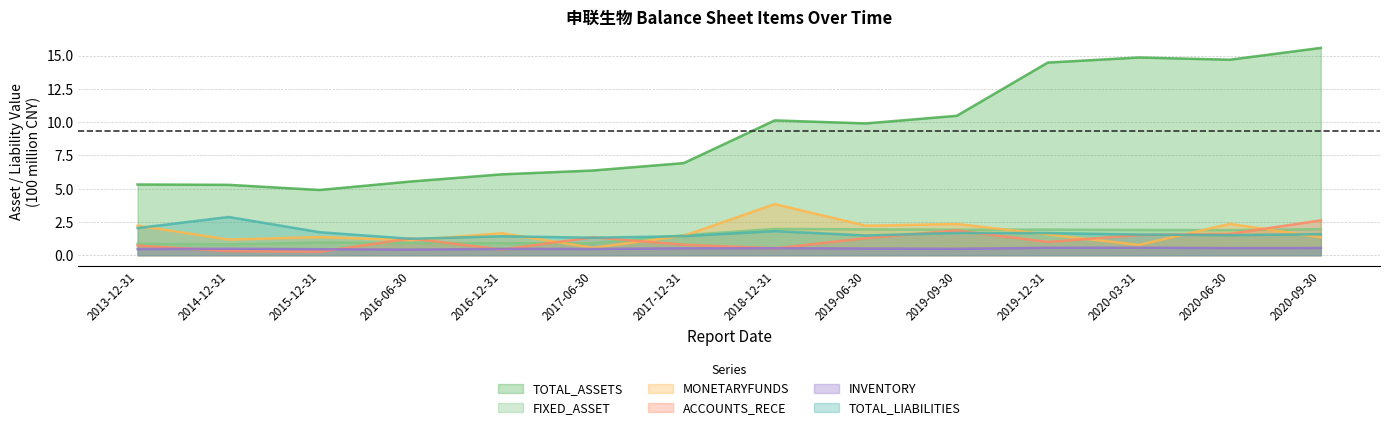

At which label does MONETARYFUNDS reach its minimum?

2017-06-30